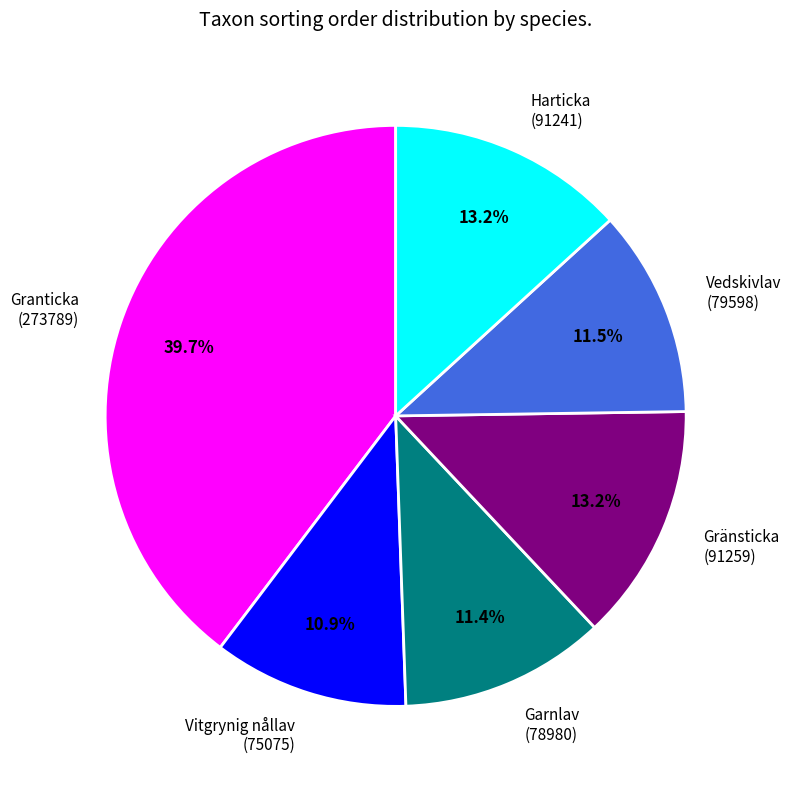

Is Vitgrynig nållav (75075) the majority of the pie?

No